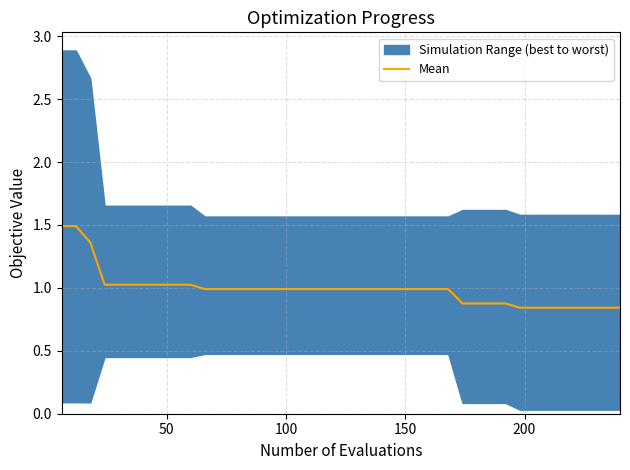

What is the maximum value for Mean?

1.5